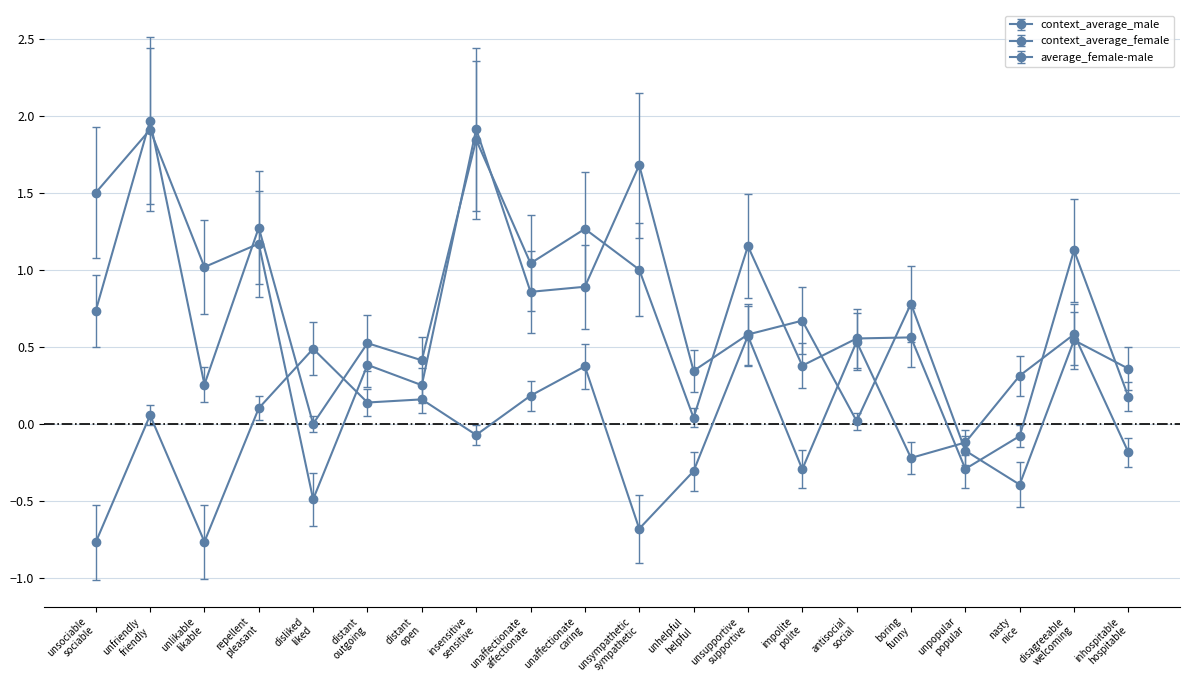

How many times do context_average_female and context_average_male cross each other?

12